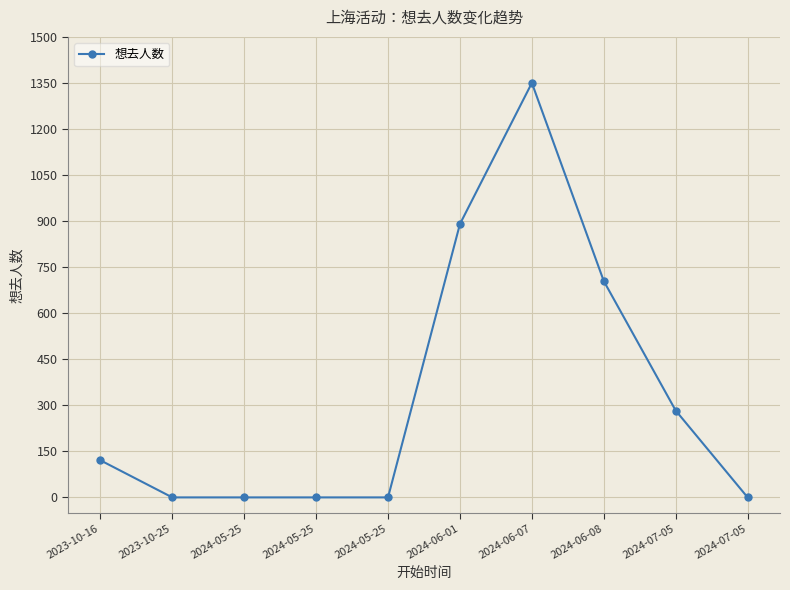

True or false: there are more than 1 points higher than both neighbors.

False